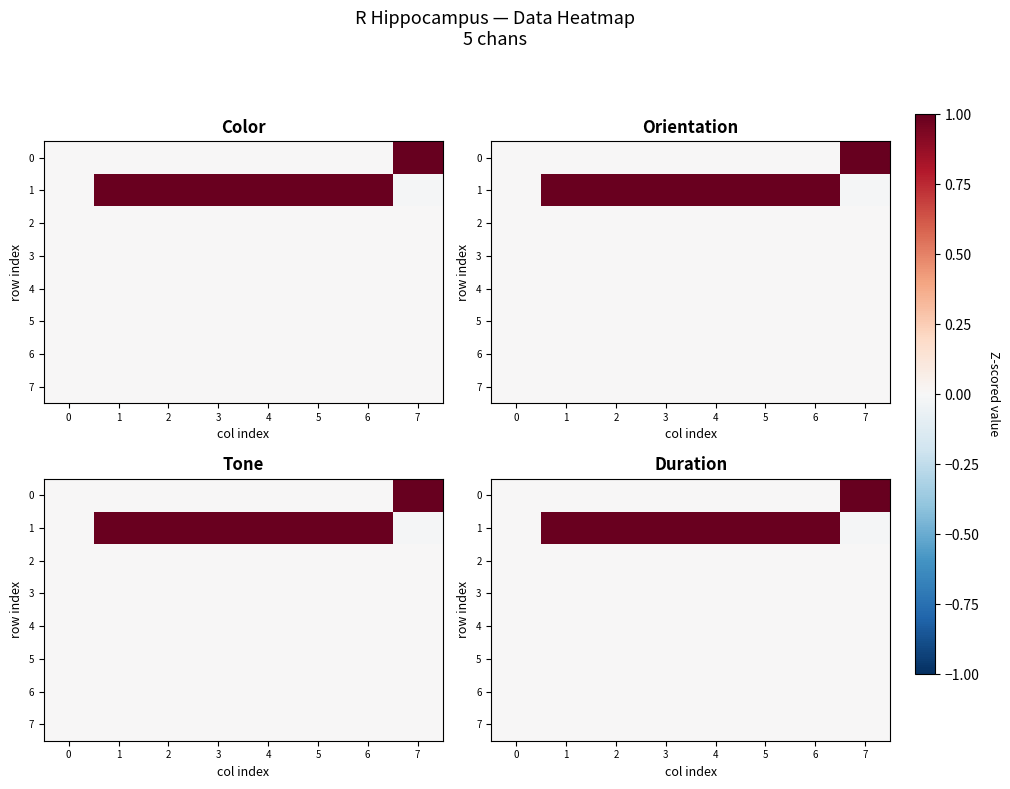

What is the sum of all 1 values?

5.9